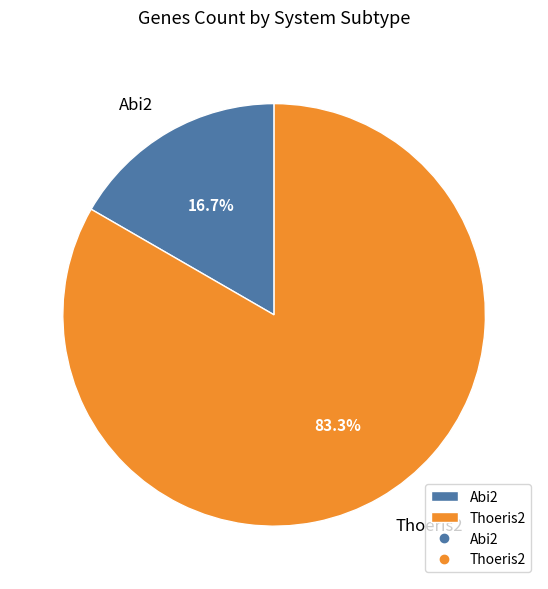

Which category has the biggest portion of the pie?

Thoeris2